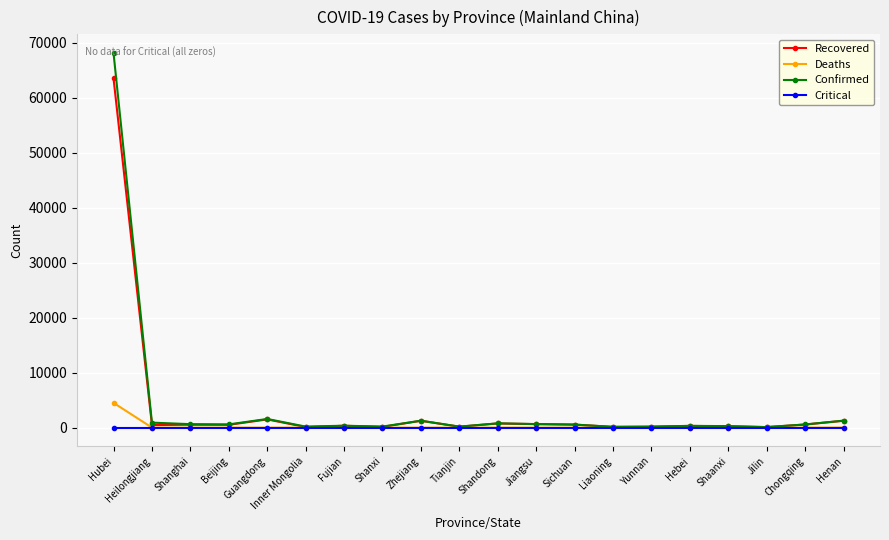

At which category is the sum across all series the highest?

Hubei